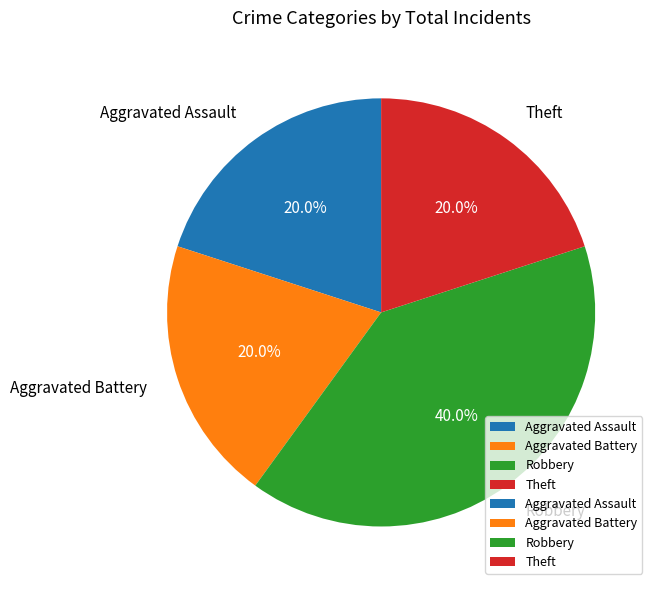

The Aggravated Battery slice represents 20% of the pie. True or false?

True